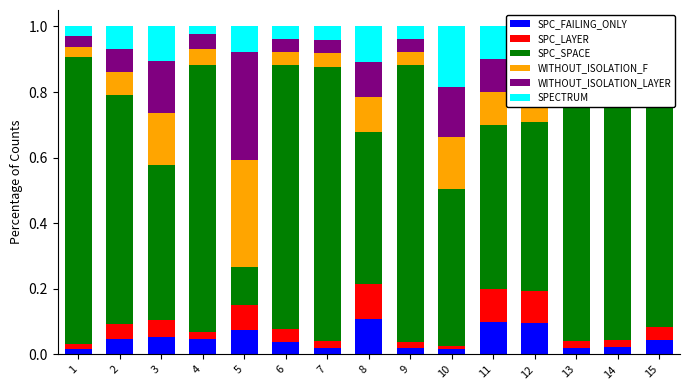

What is the sum of all SPC_FAILING_ONLY values?

0.7